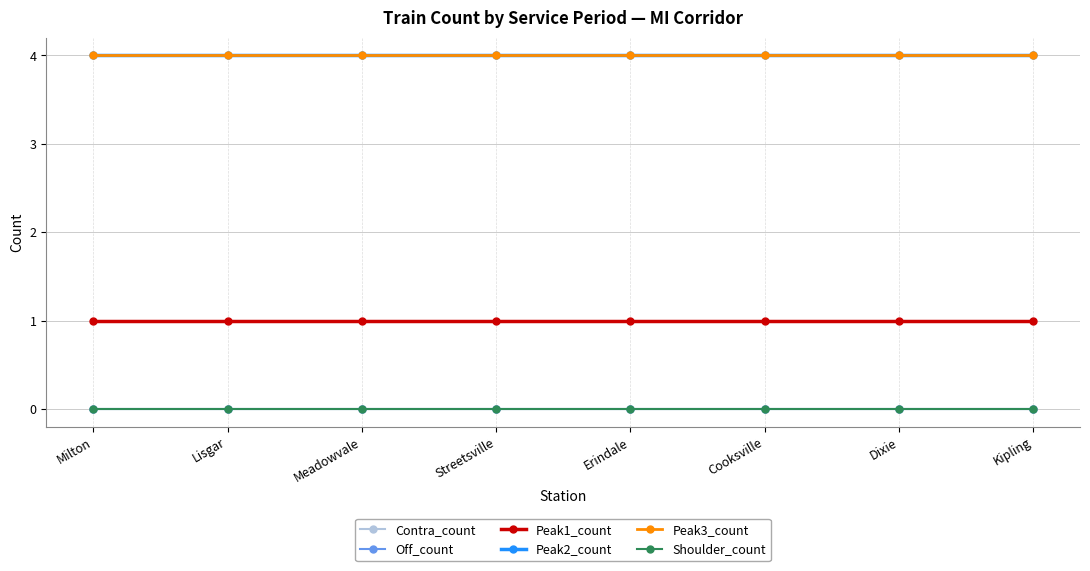

Is this an area chart (filled region under the line)?

No